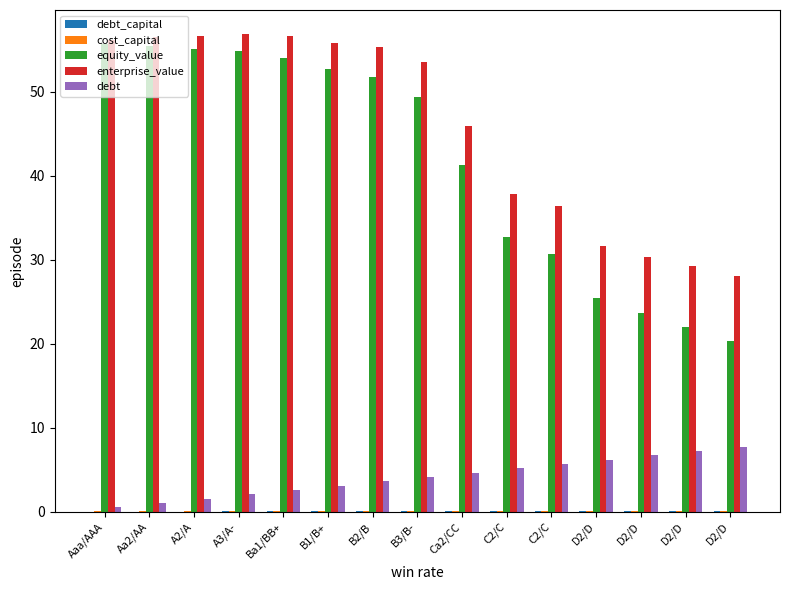

Count the number of data series in this chart.

5